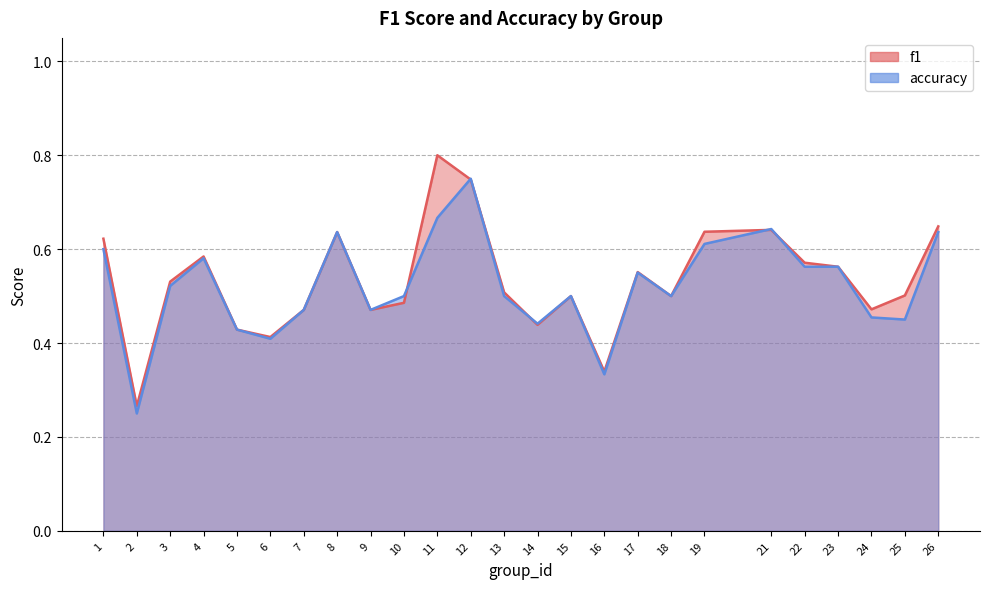

Which series changed the most between 6 and 23?

accuracy